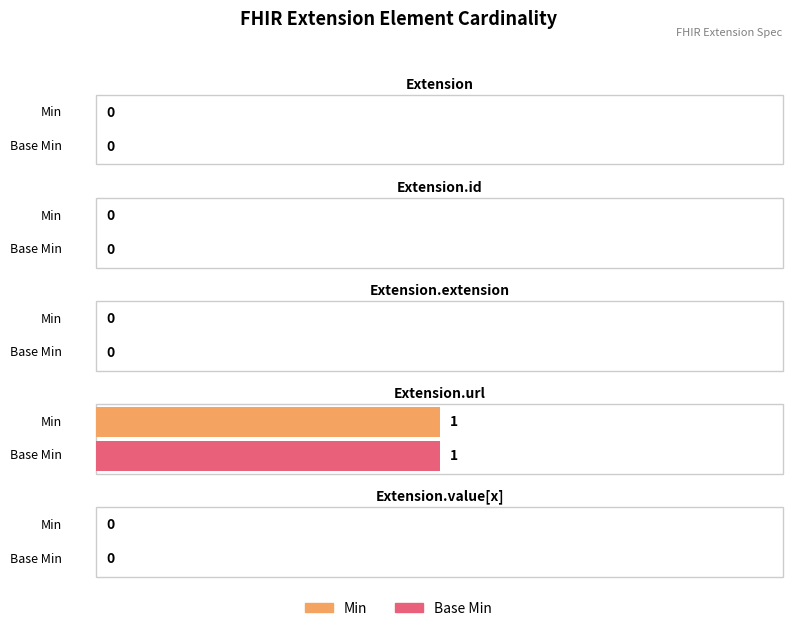

Are the bars horizontal?

Yes